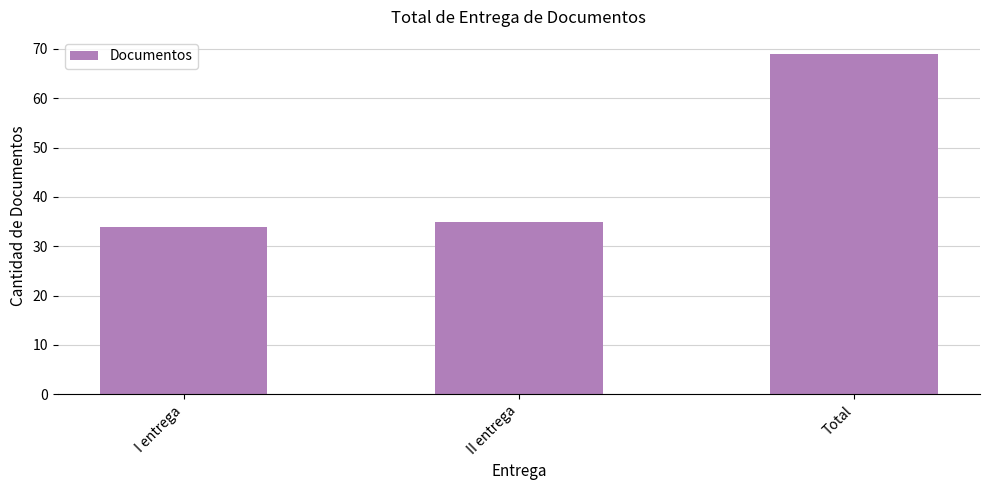

List the labels in order of value, smallest first.

I entrega, II entrega, Total